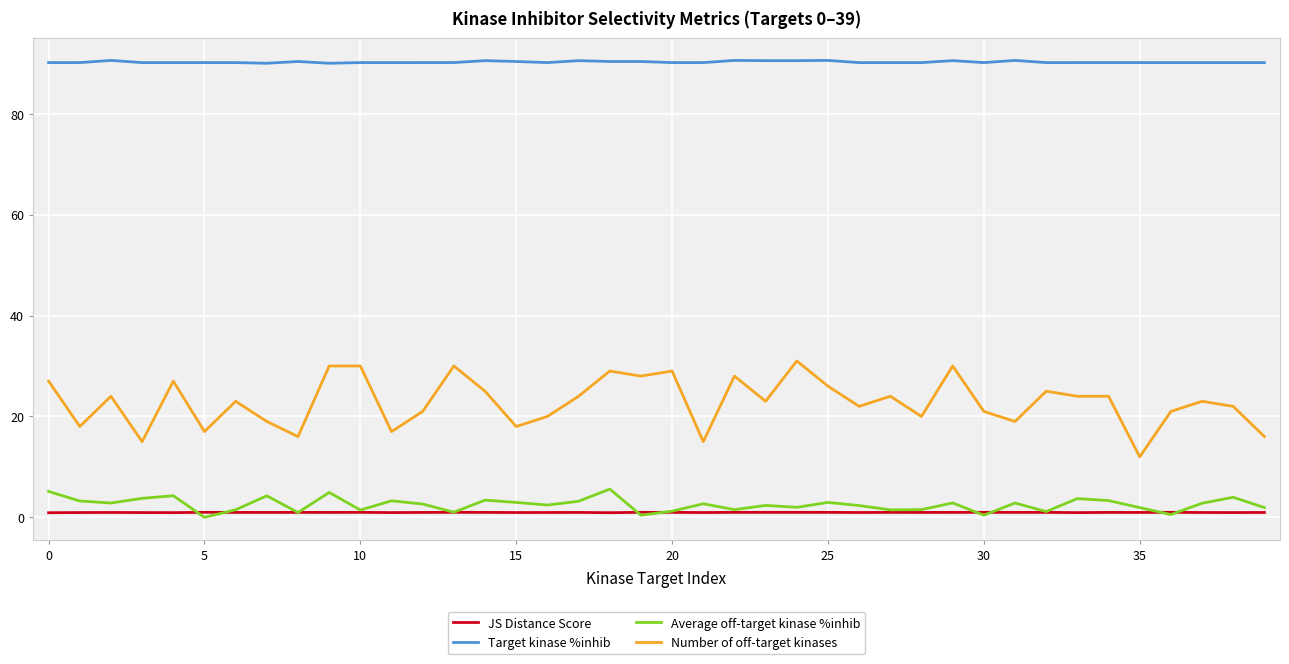

What is the maximum value shown in the chart?

90.6